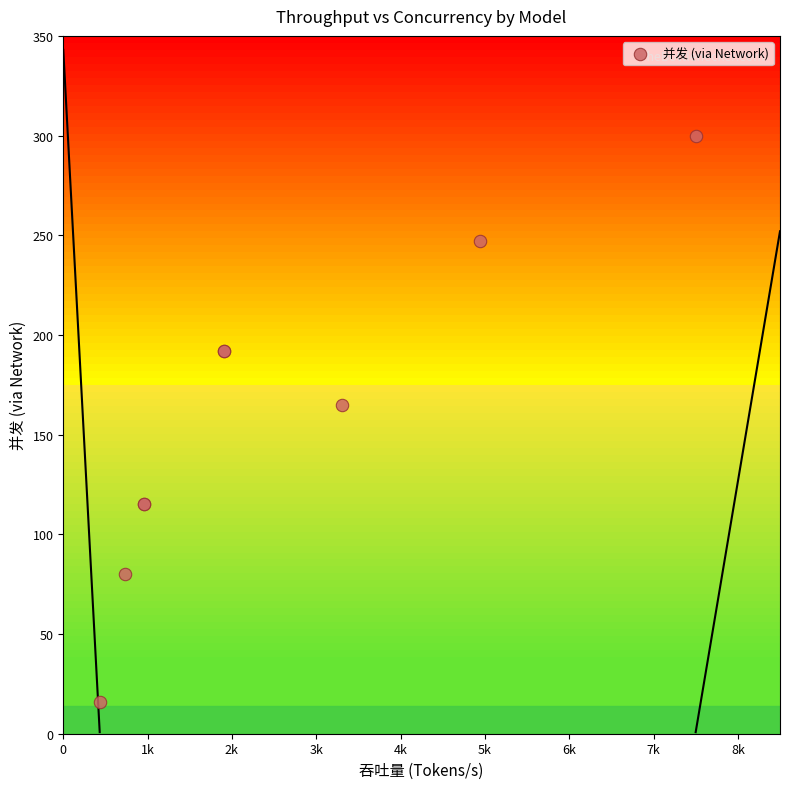

What Y value in the scatter plot is closest to 158?

165